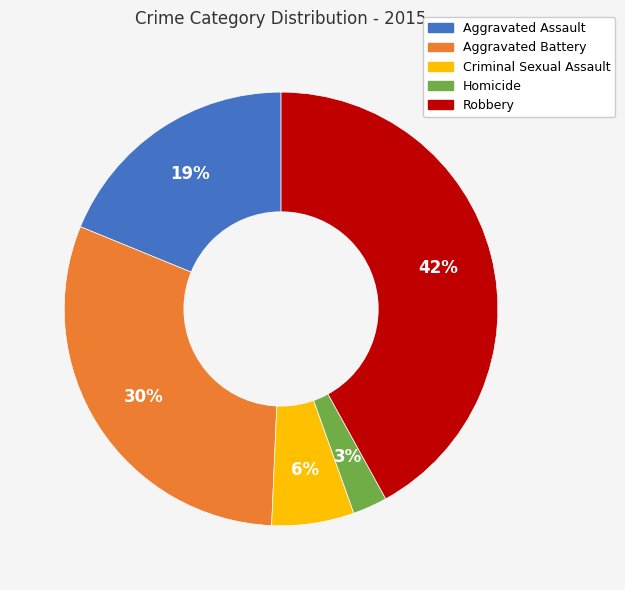

Which has a higher value, Aggravated Battery or Aggravated Assault?

Aggravated Battery